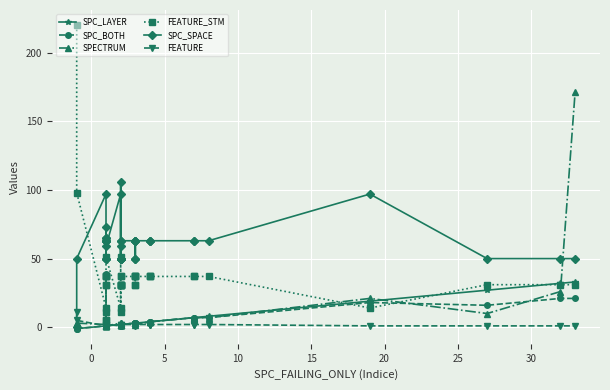

Is it true that SPC_LAYER equals 6 at 32?

False